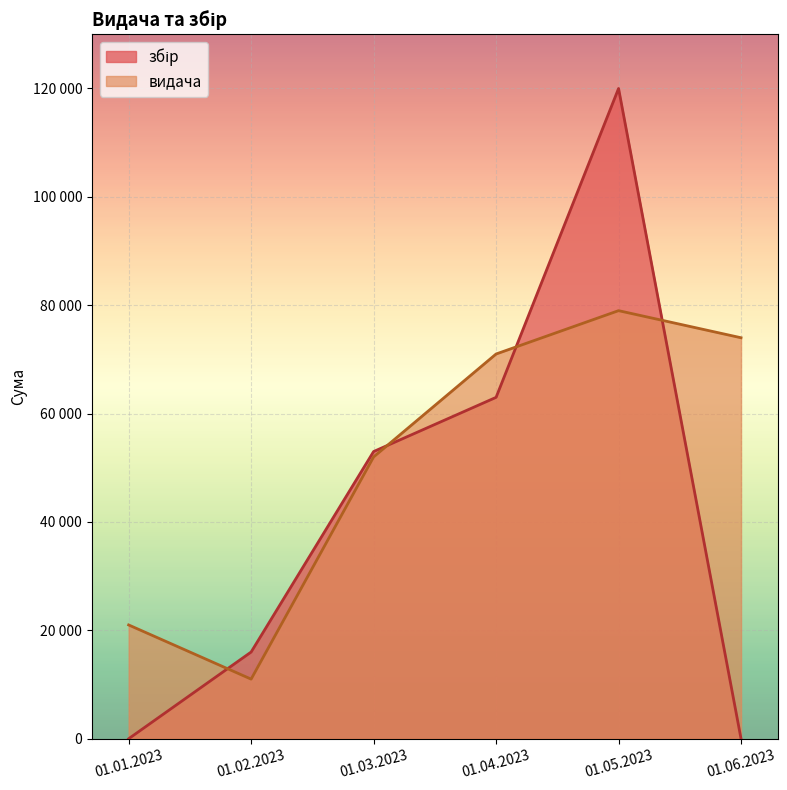

The збір series shows 0 at 01.06.2023. True or false?

True